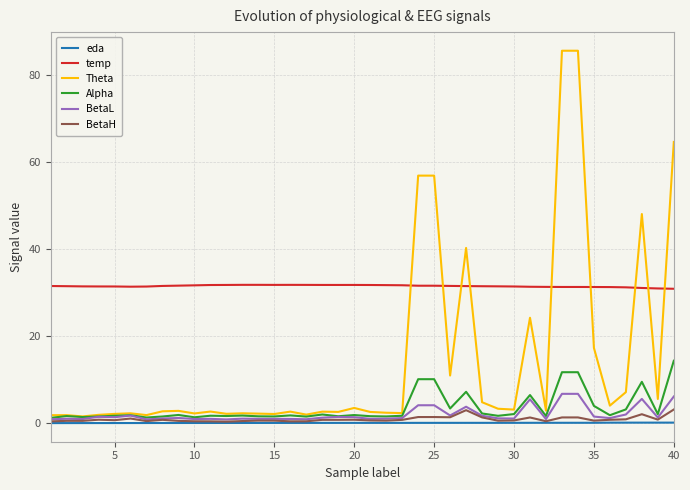

Which series has the largest total across all categories?

temp